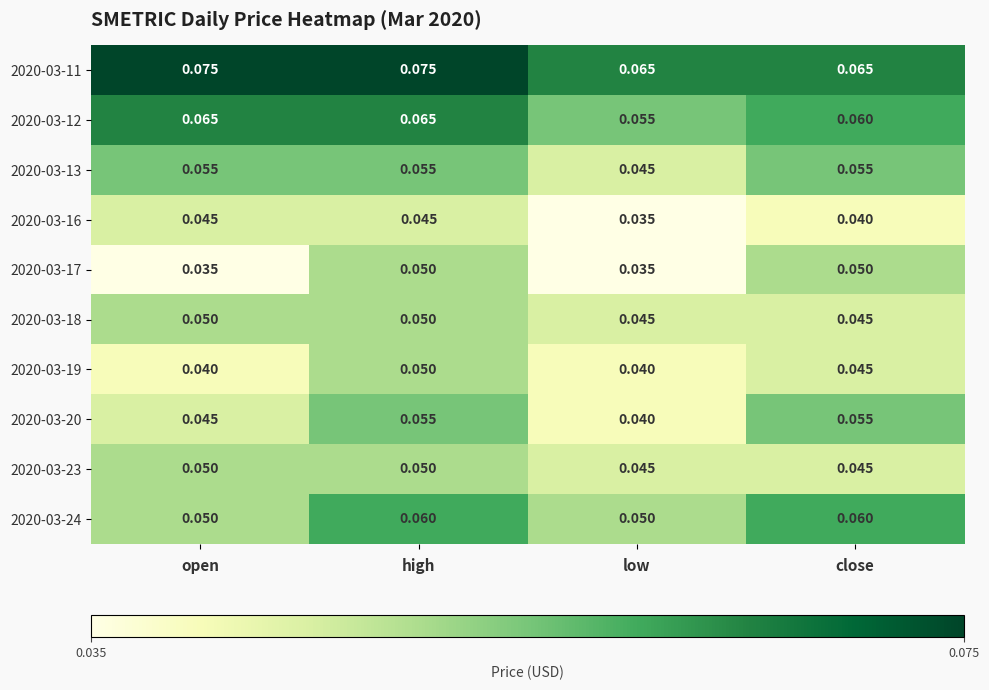

Is the value of 2020-03-19 at high greater than the value of 2020-03-18 at low?

Yes